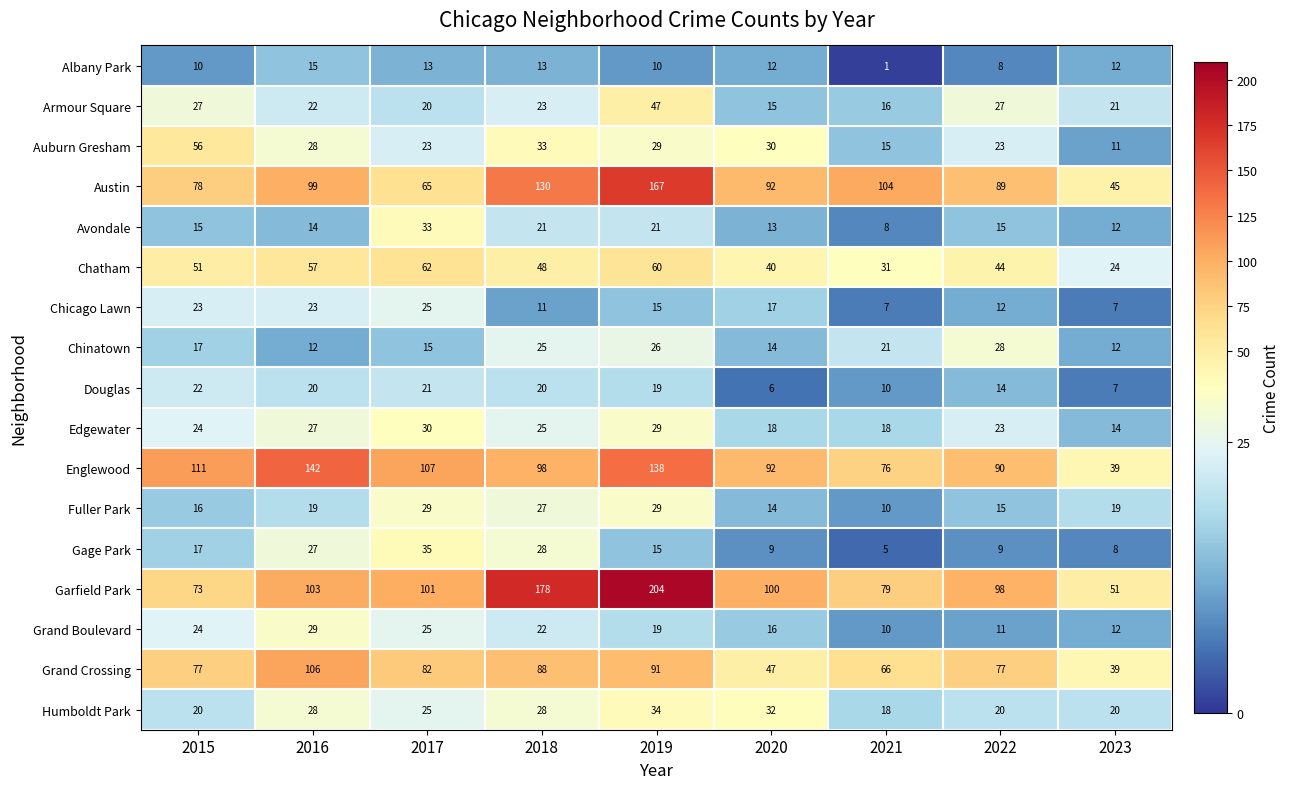

What is the difference between the Edgewater values at 2021 and 2022?

5